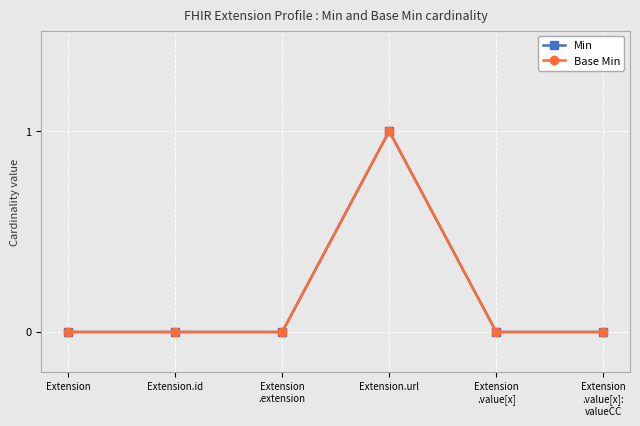

Which series has the largest range (max minus min)?

Min